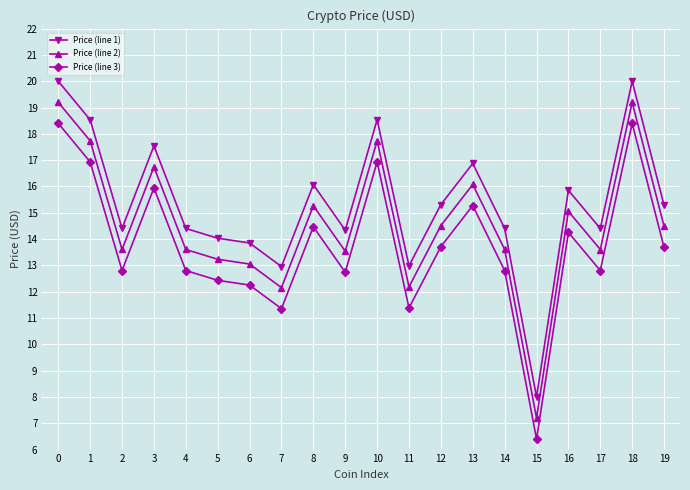

True or false: Price (line 1) and Price (line 3) intersect in this chart.

False